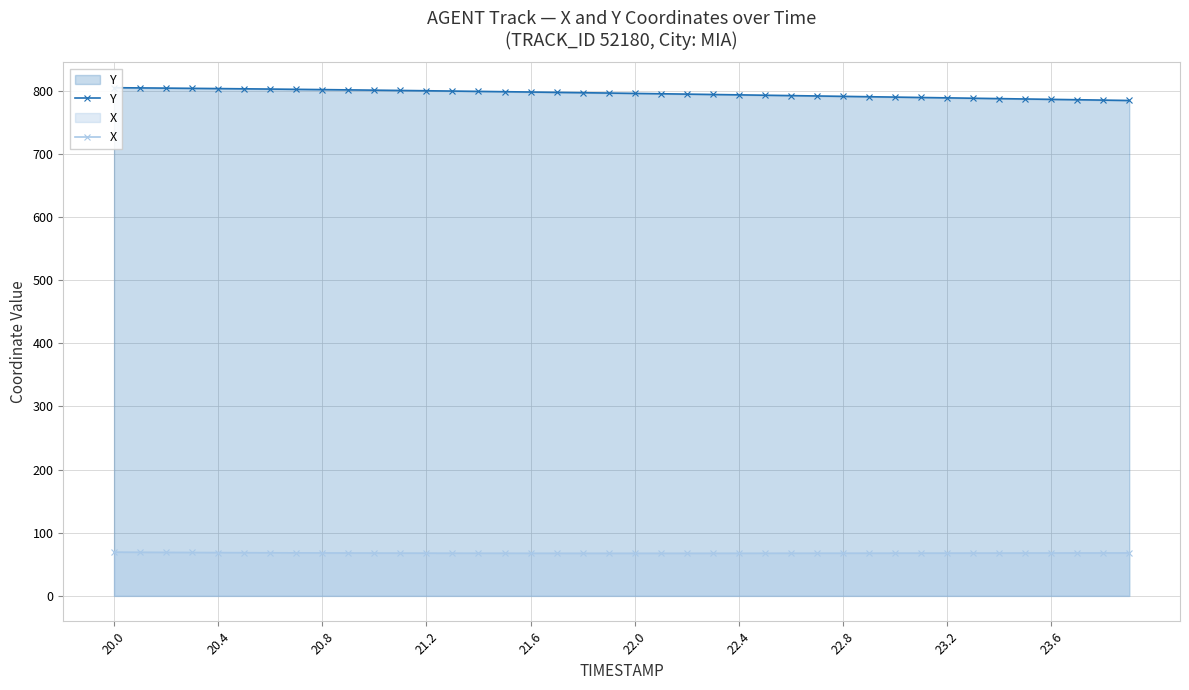

Which has a higher value, 24 or 22.0?

22.0